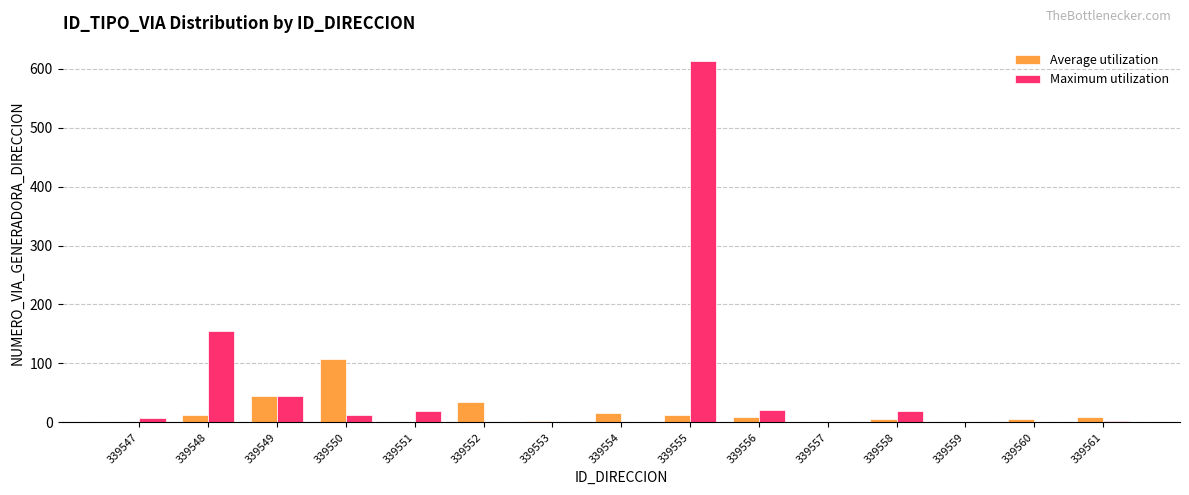

Which series has the largest total across all categories?

Maximum utilization